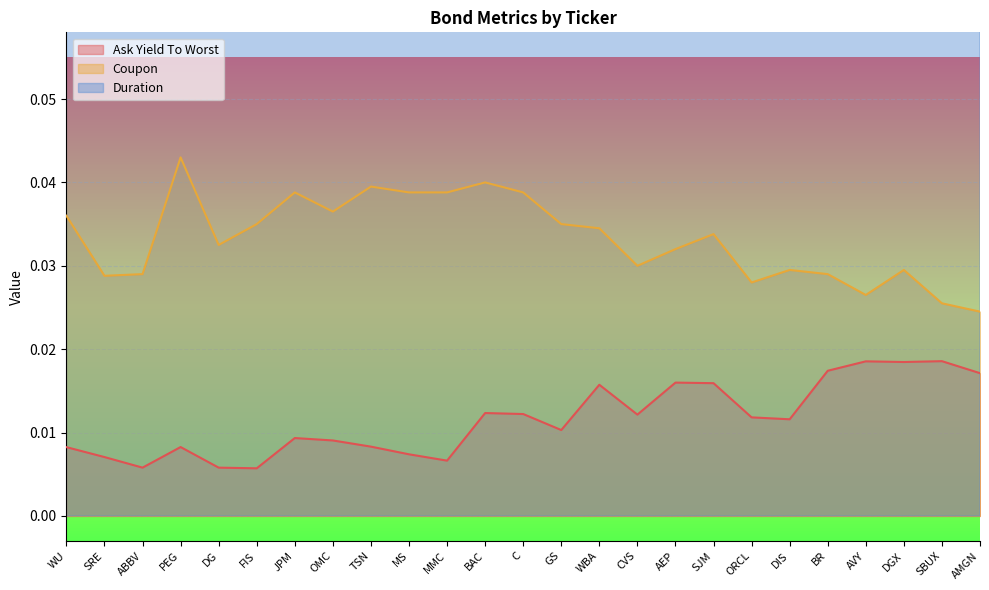

Is it true that Ask Yield To Worst equals 0.0 at WU?

True